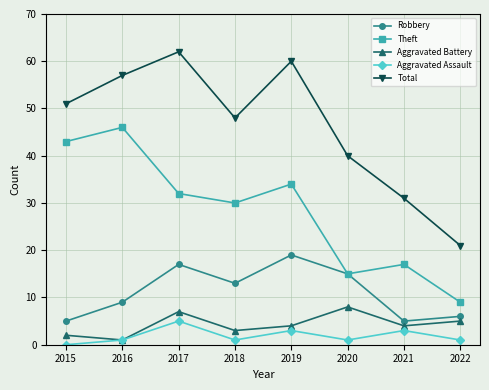

The value of Total at 2018 is 48. True or false?

True